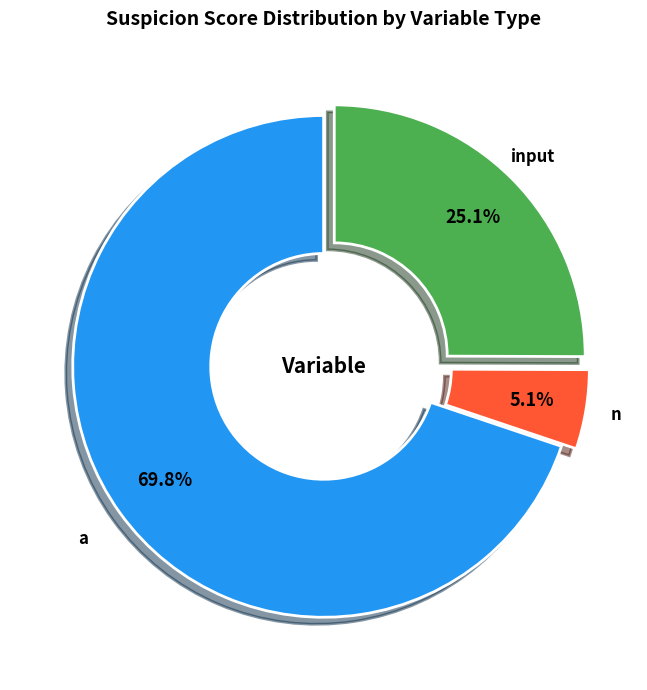

Is there any slice that represents more than half of the pie?

Yes